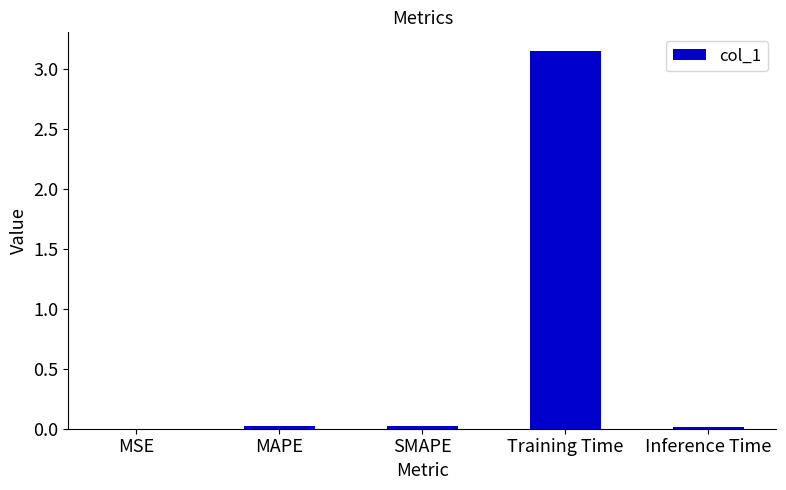

At which category does the chart reach its peak across all series?

Training Time